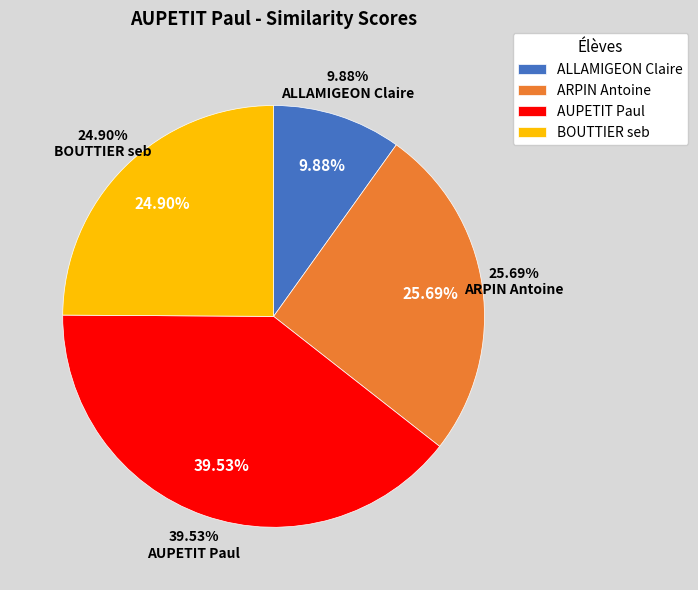

Between AUPETIT Paul and ALLAMIGEON Claire, which is larger?

AUPETIT Paul